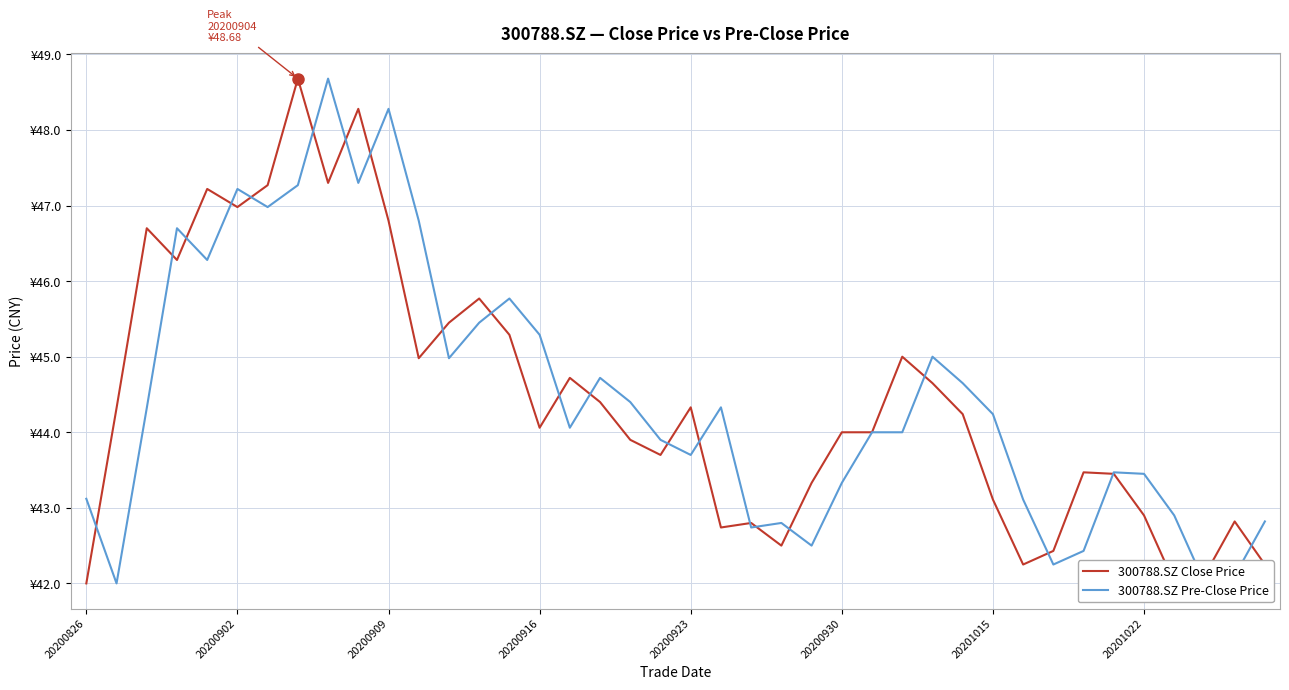

Does the chart display data point markers on the line(s)?

No